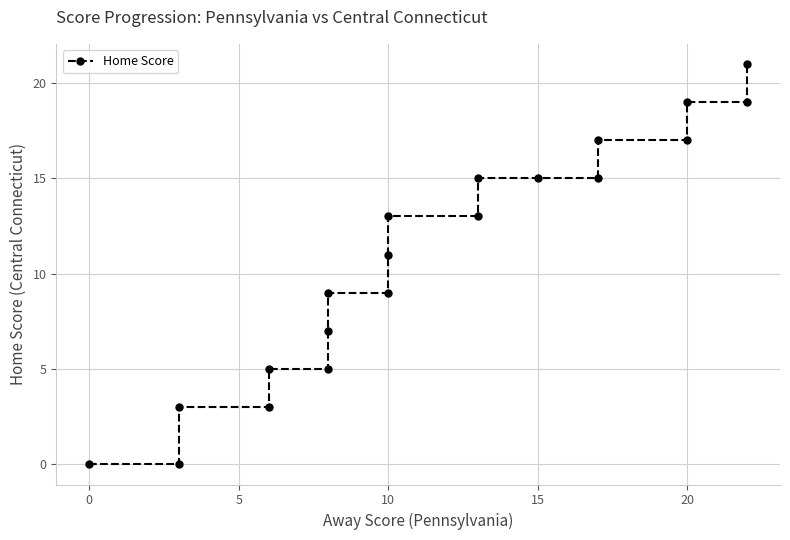

Reading left to right, what are all the values shown in this chart?

0	0	3	3	5	5	7	9	9	11	13	13	15	15	15	17	17	19	19	21